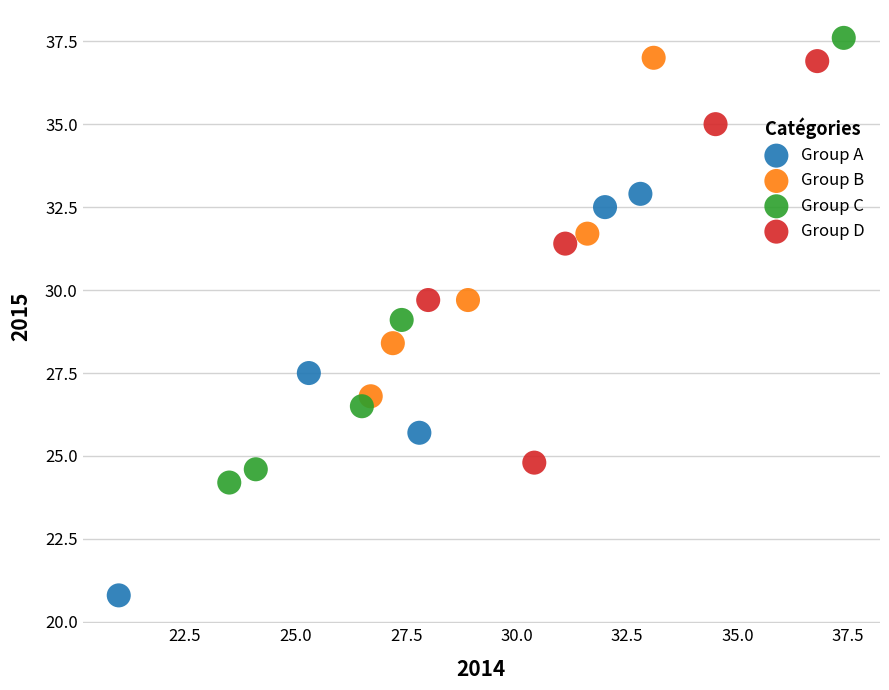

Which series reaches the minimum Y coordinate?

Group A